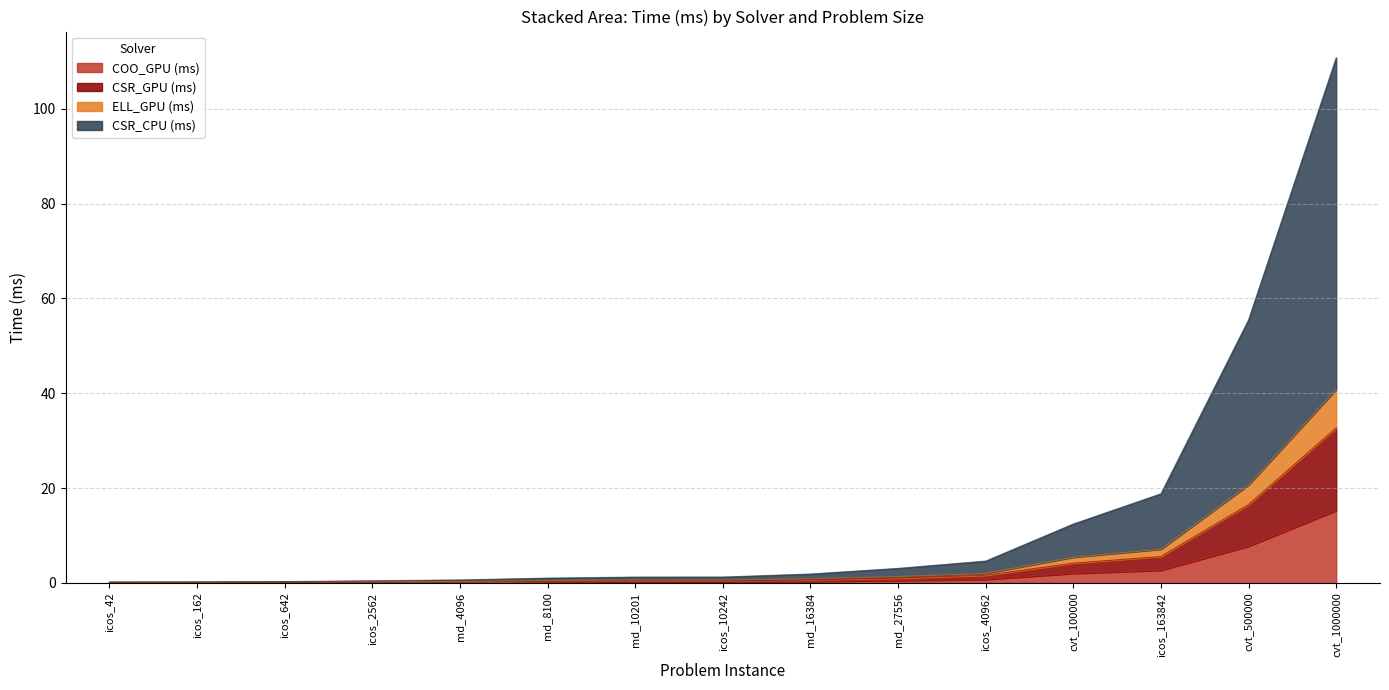

What is the highest value of the COO_GPU (ms) series?

15.2